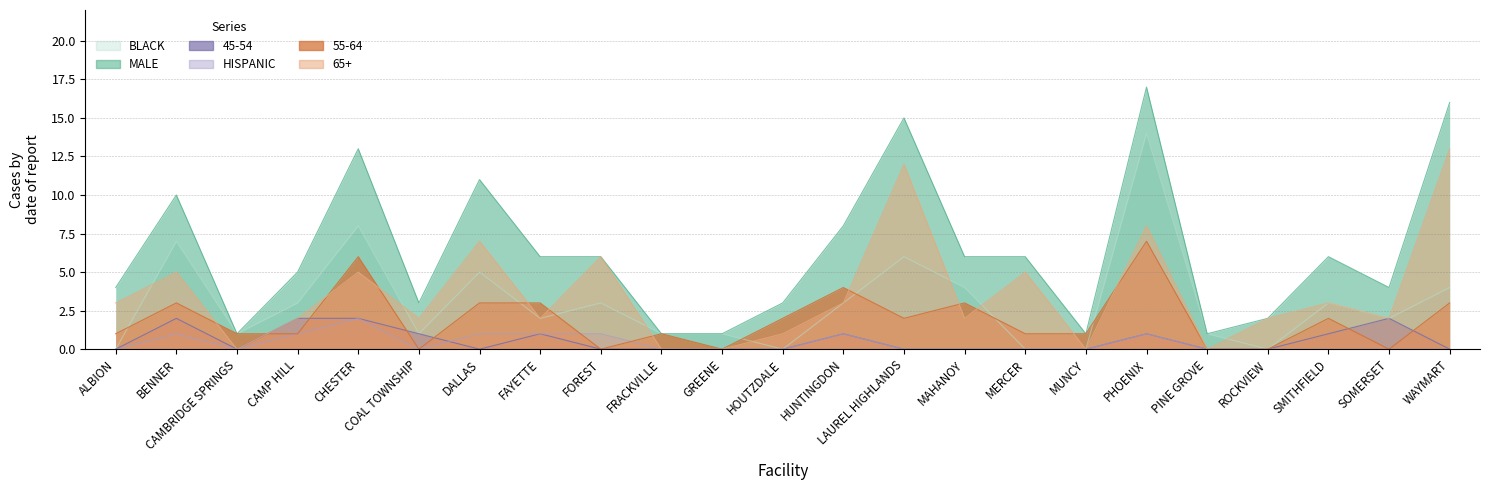

Does the chart have visible grid lines?

Yes